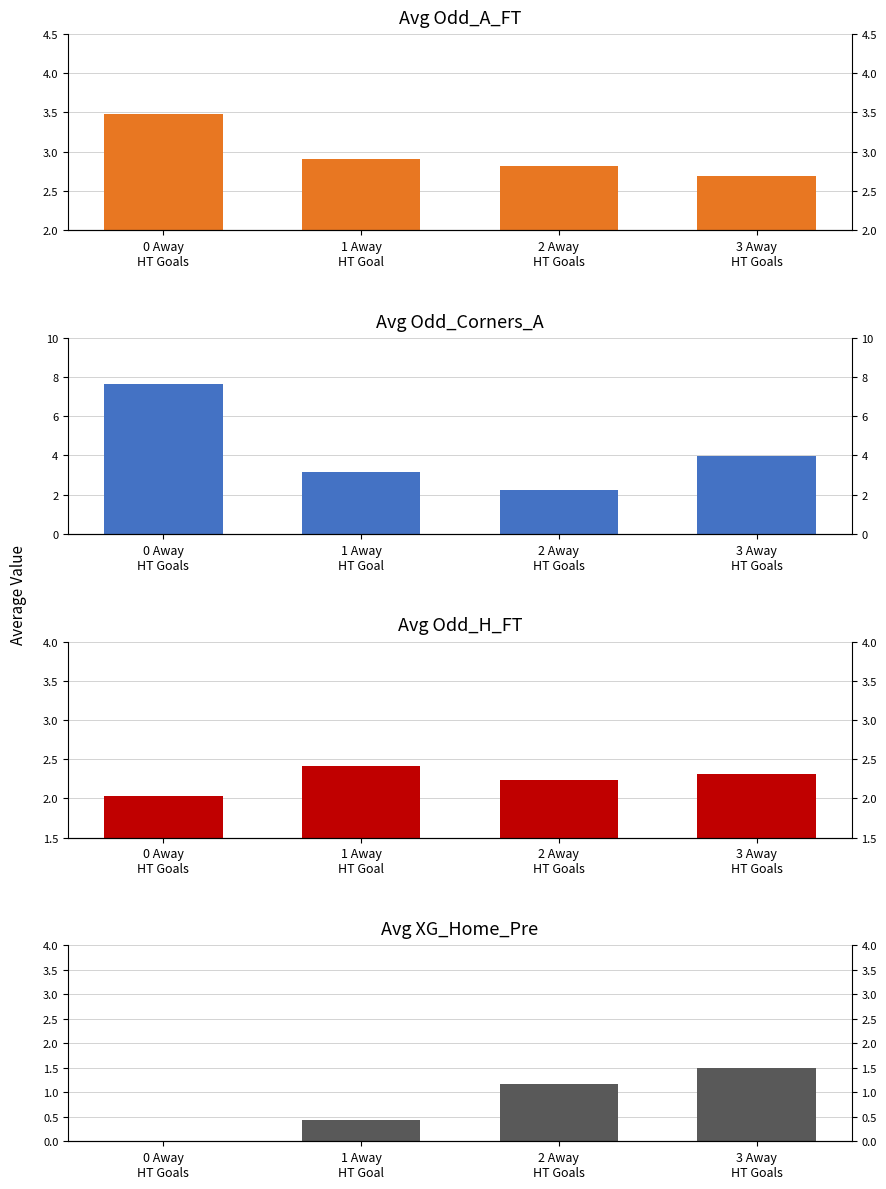

Is the value of Avg Odd_Corners_A at 1 Away
HT Goal greater than the value of Avg Odd_A_FT at 0 Away
HT Goals?

No